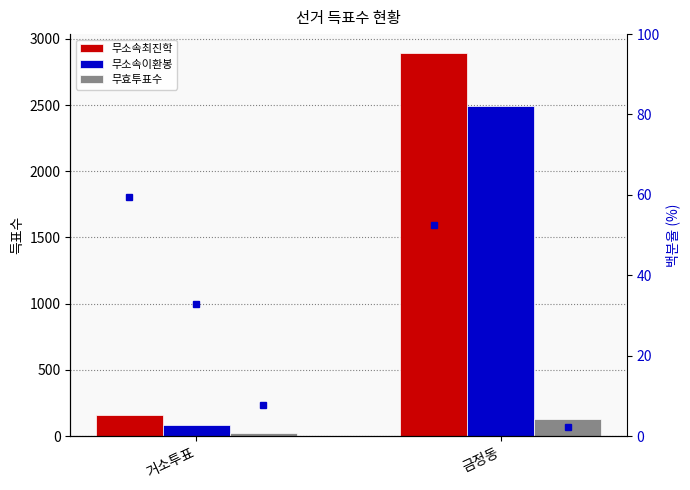

Which series has the largest total across all categories?

무소속최진학